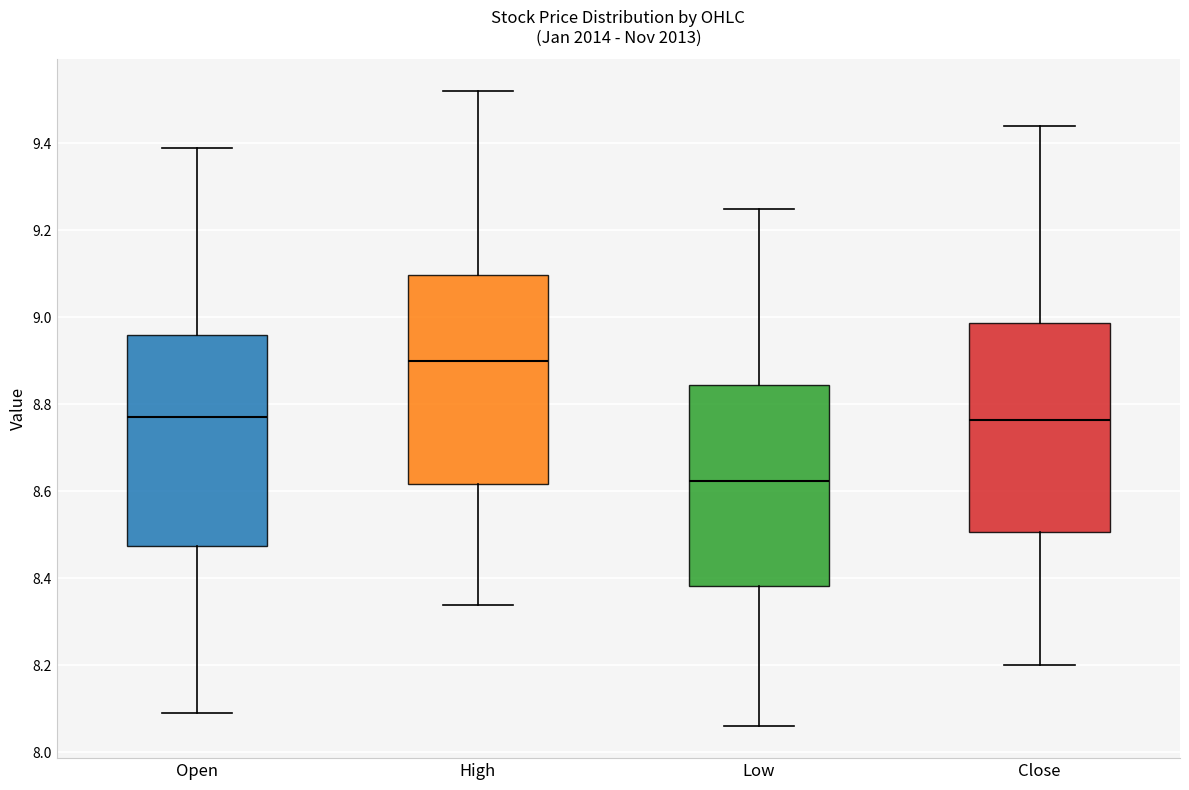

Where does the upper whisker of the box for Open end on the y-axis? The values are not printed on the chart, so give them approximately, as read against the axis.

9.40